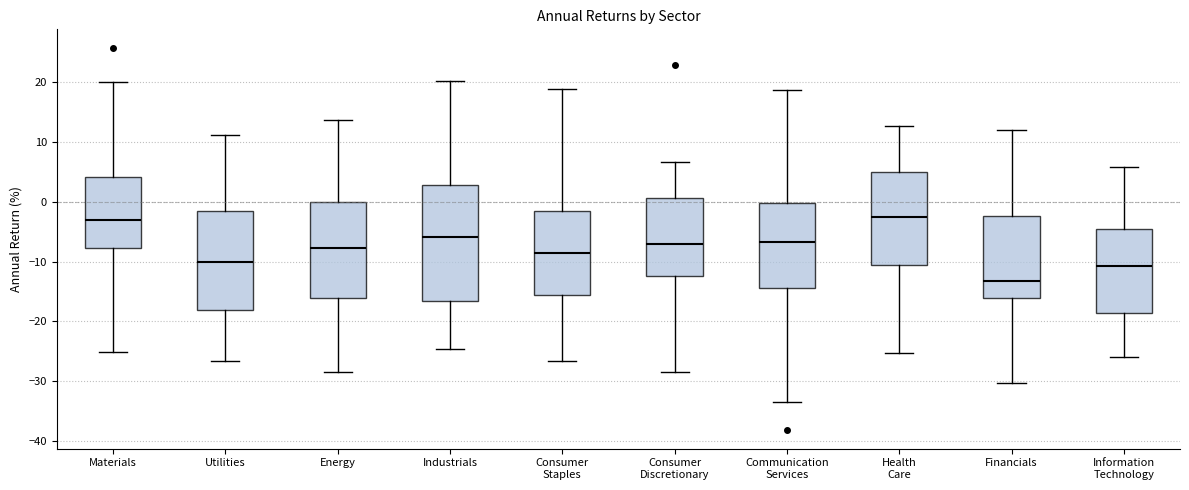

Reading left to right, transcribe this box plot: for each box, give where its median line is, the range the box spans, and where its two whiskers end, as read against the y-axis. The values are not printed on the chart, so give them approximately, as read against the axis.

Materials: median -3, box -8 to 4, whiskers -25 to 20
Utilities: median -10, box -18 to -2, whiskers -27 to 11
Energy: median -8, box -16 to 0, whiskers -28 to 14
Industrials: median -6, box -17 to 3, whiskers -25 to 20
Consumer Staples: median -9, box -16 to -2, whiskers -27 to 19
Consumer Discretionary: median -7, box -12 to 1, whiskers -28 to 7
Communication Services: median -7, box -14 to 0, whiskers -33 to 19
Health Care: median -3, box -11 to 5, whiskers -25 to 13
Financials: median -13, box -16 to -2, whiskers -30 to 12
Information Technology: median -11, box -19 to -5, whiskers -26 to 6